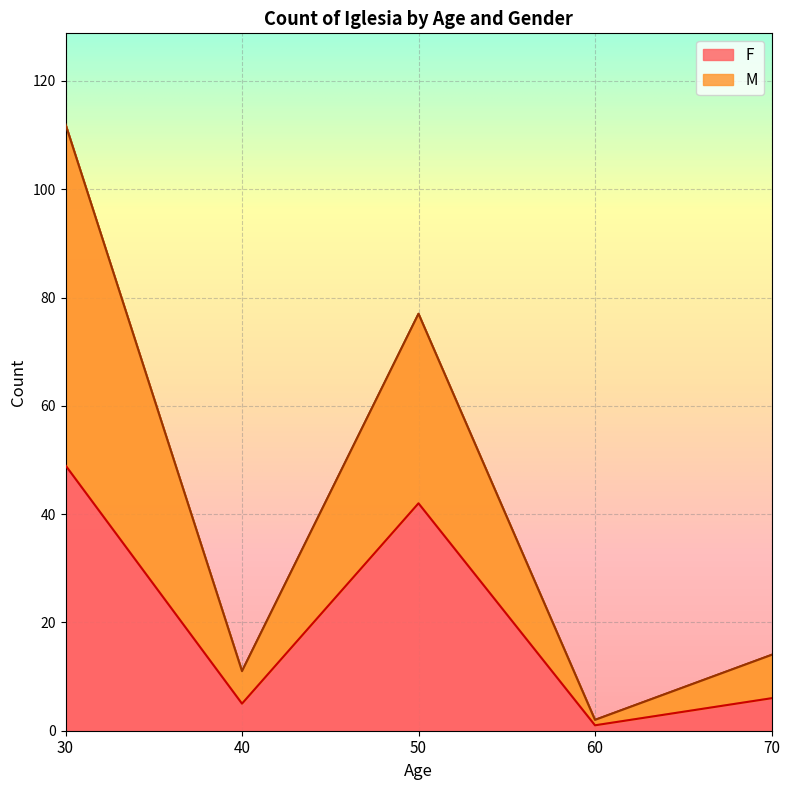

At how many categories does at least one series exceed 19?

2